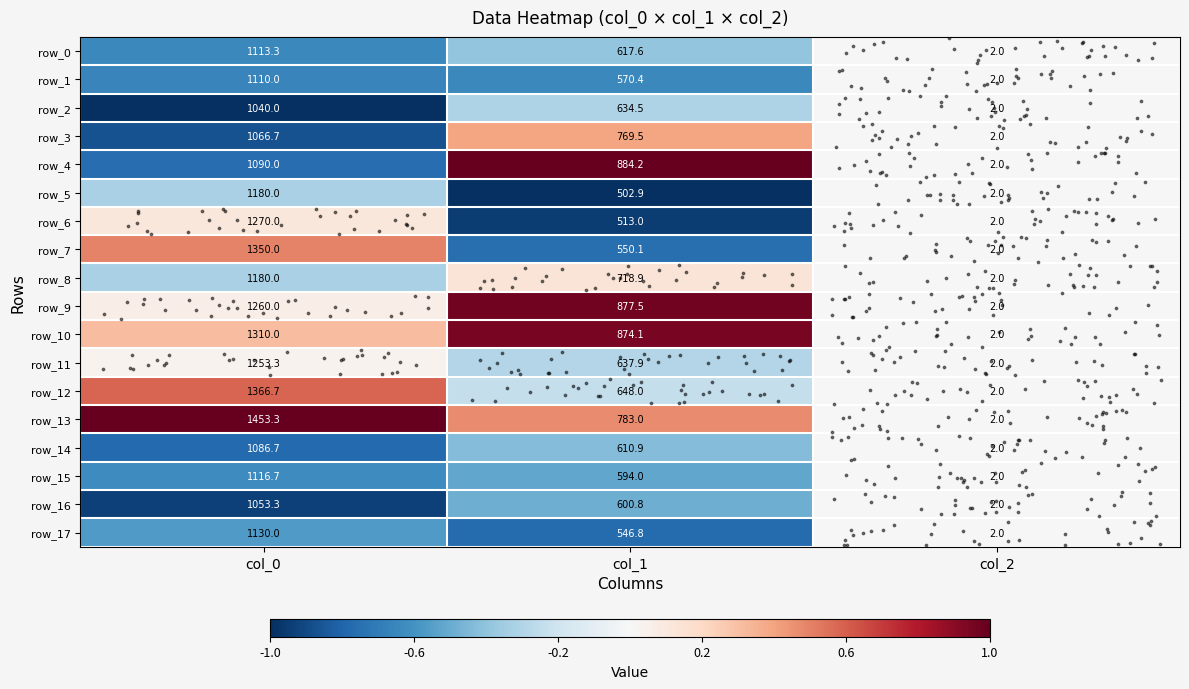

What is the difference between the maximum and second lowest values in the row_14 series?

475.8